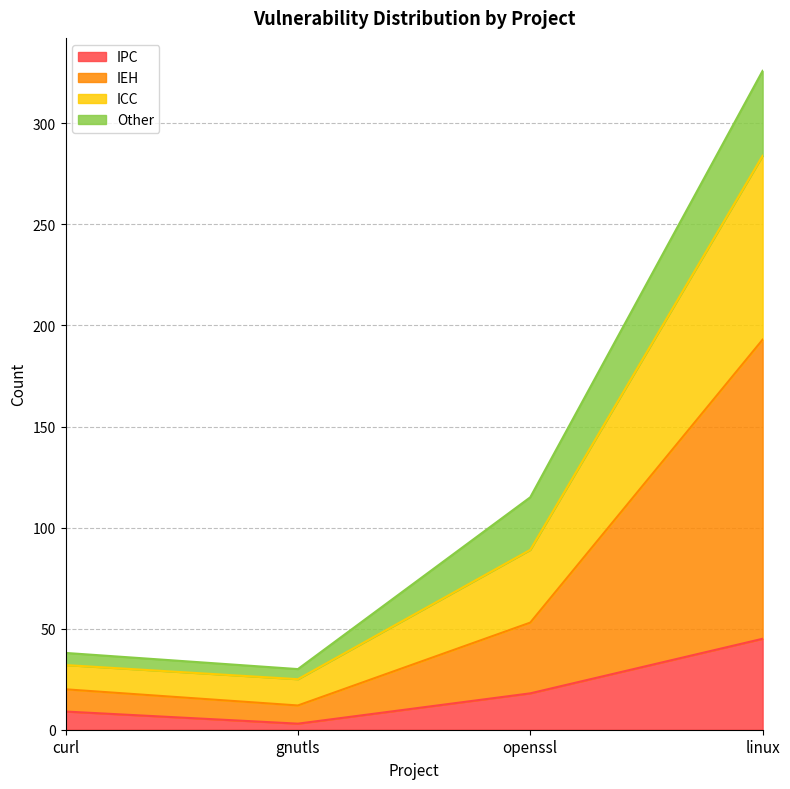

What position from the left is gnutls?

2